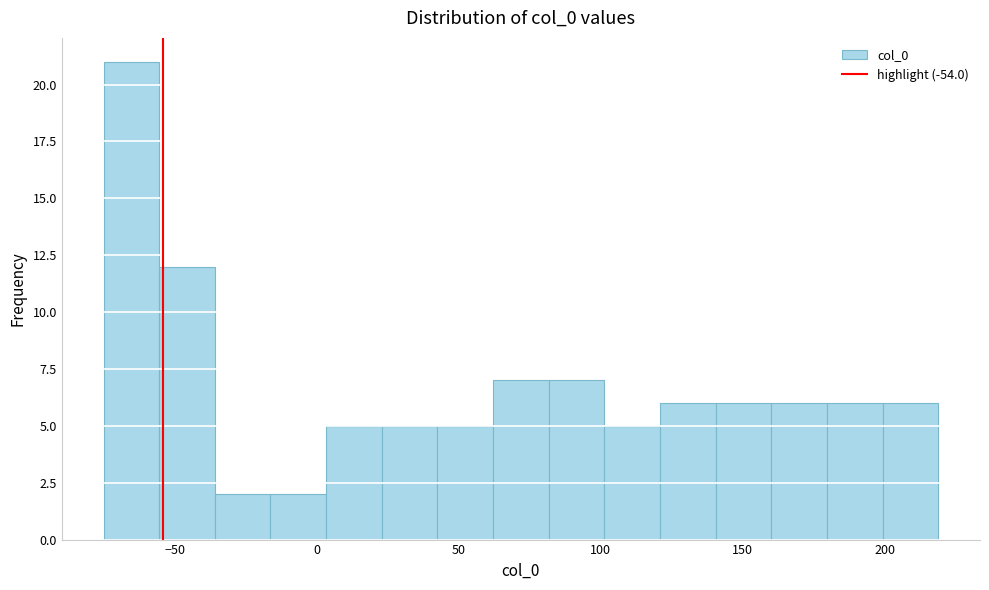

Around what value on the x-axis is the tallest bar? Give the approximate position of its centre, as read against the axis.

-65